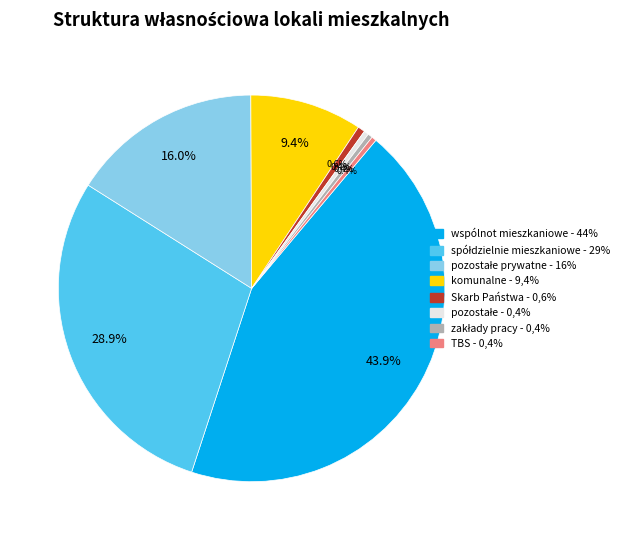

Is there any slice that represents more than half of the pie?

No